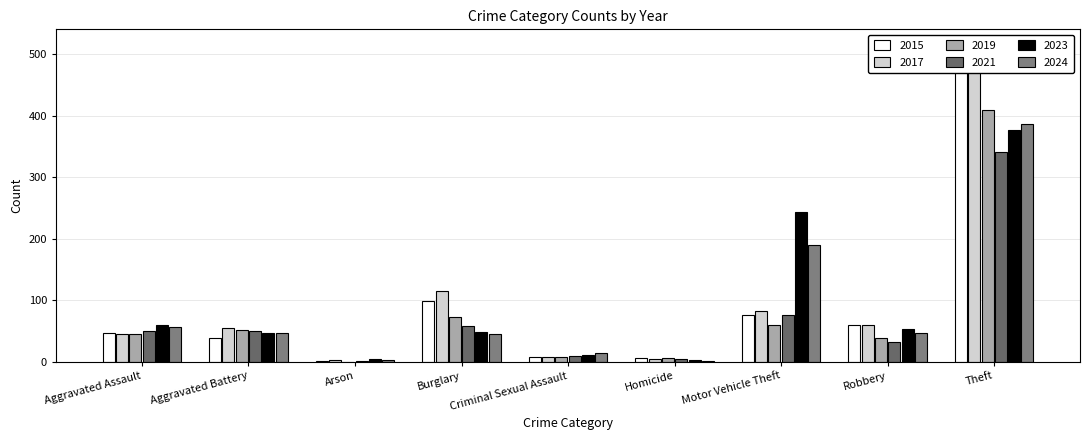

The 2024 series shows 14 at Criminal Sexual Assault. True or false?

True